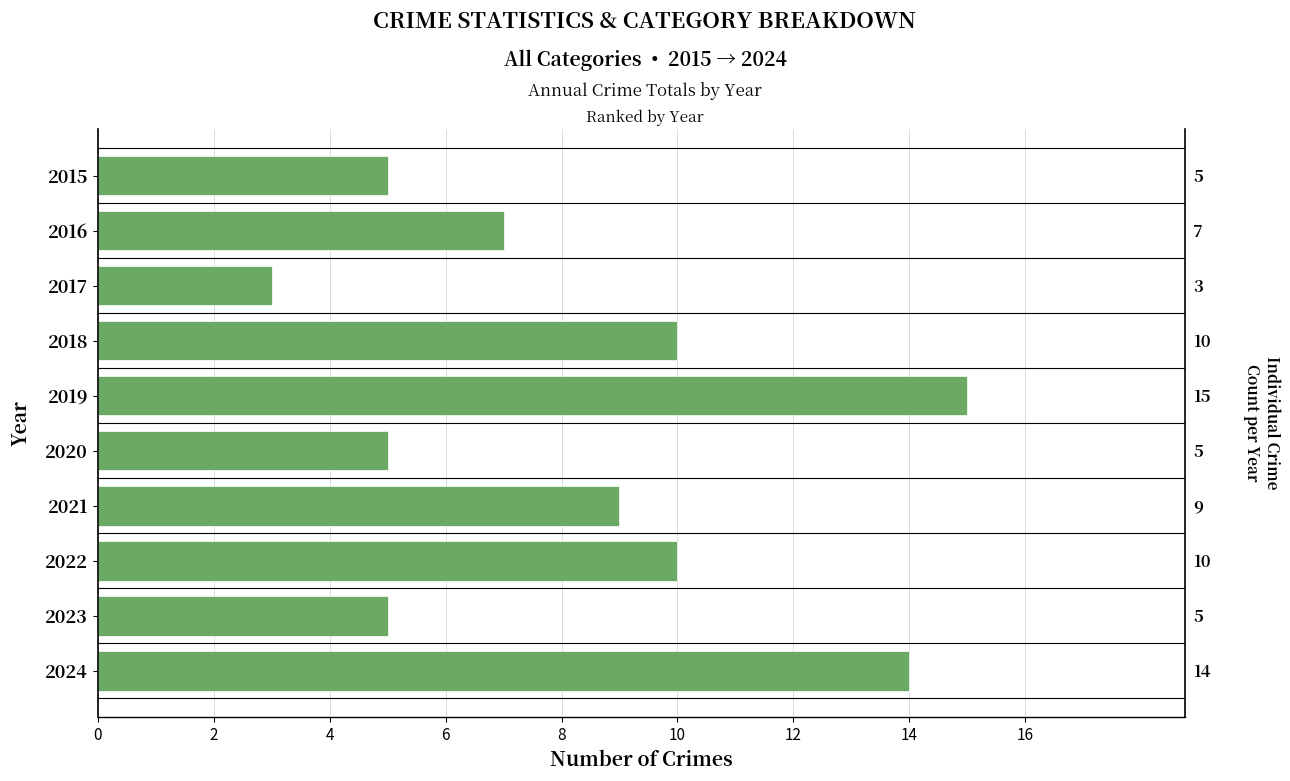

How many data points are less than 9?

5